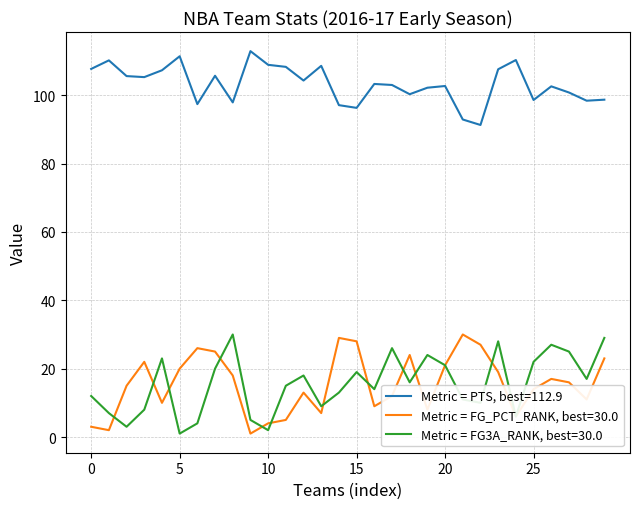

What is the greatest value displayed?

112.9